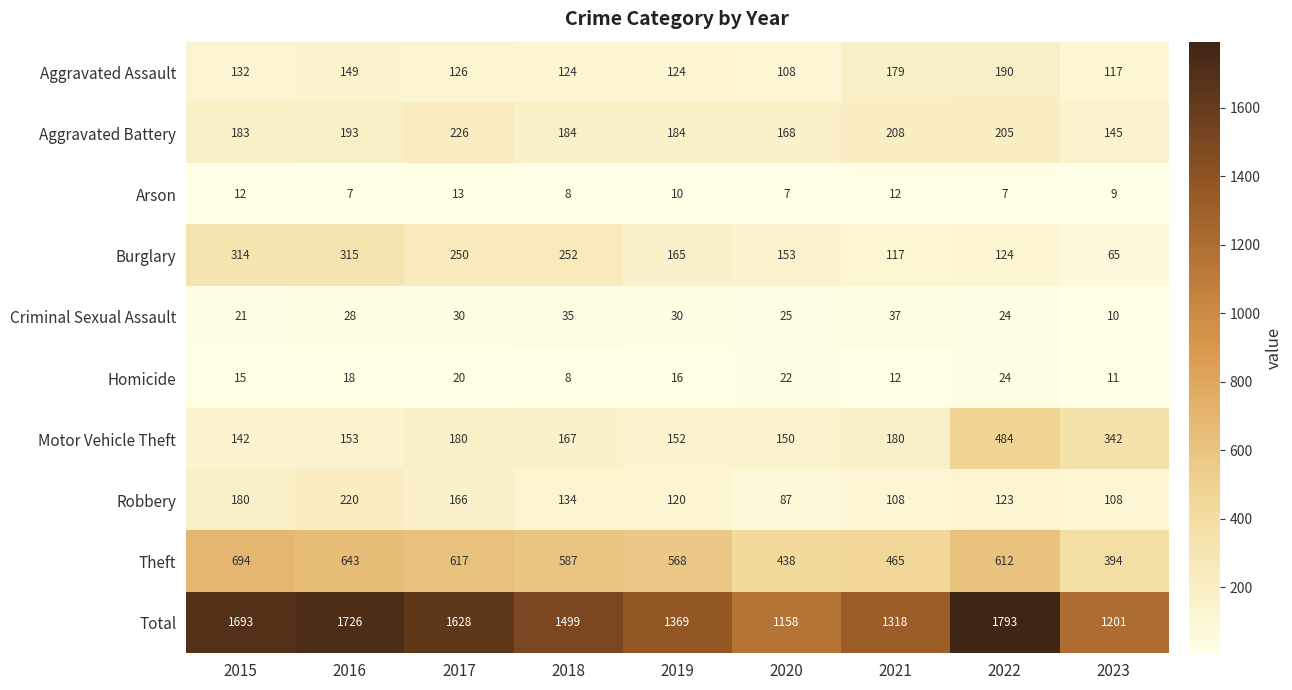

Is it true that Aggravated Battery equals 183 at 2015?

True